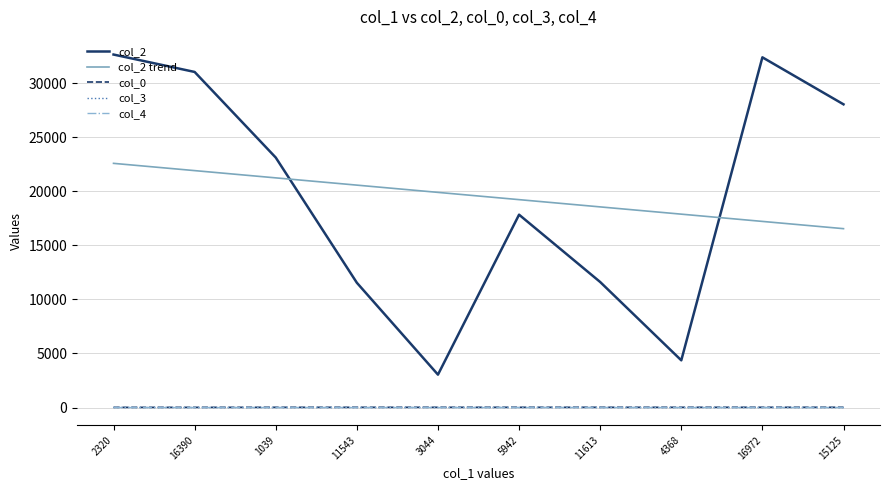

Which series has the largest range (max minus min)?

col_2